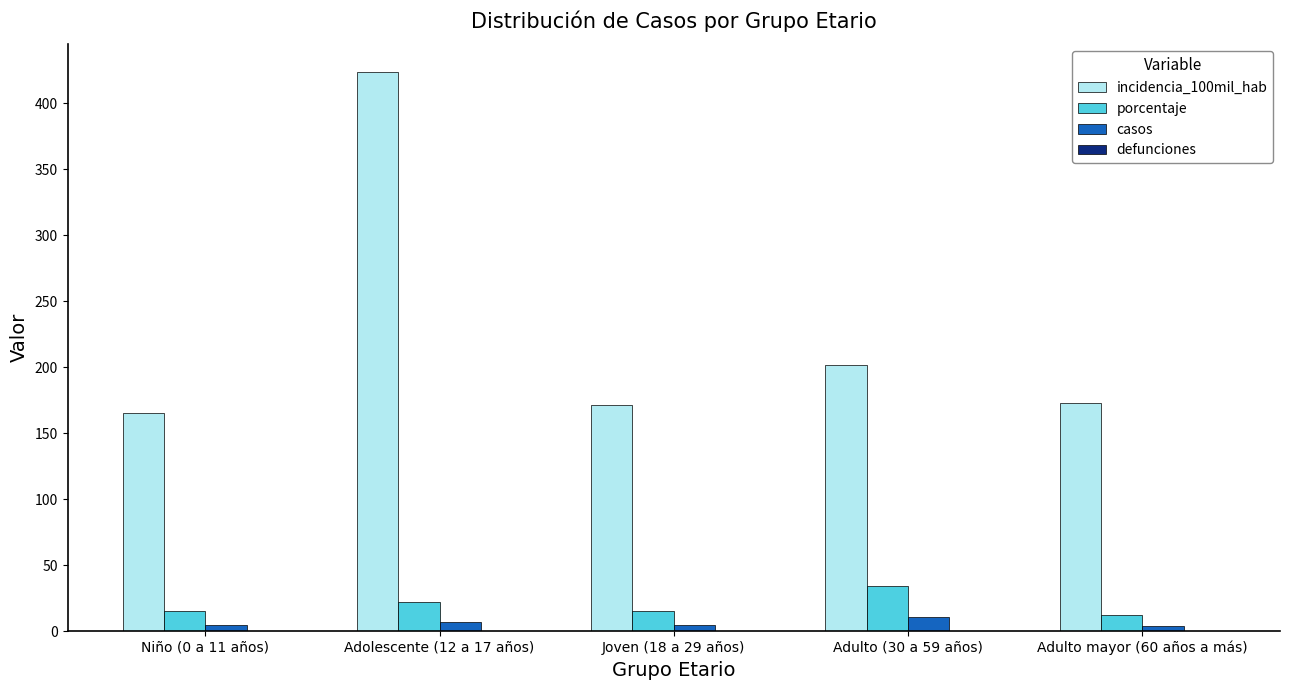

Which series has the largest total across all categories?

incidencia_100mil_hab